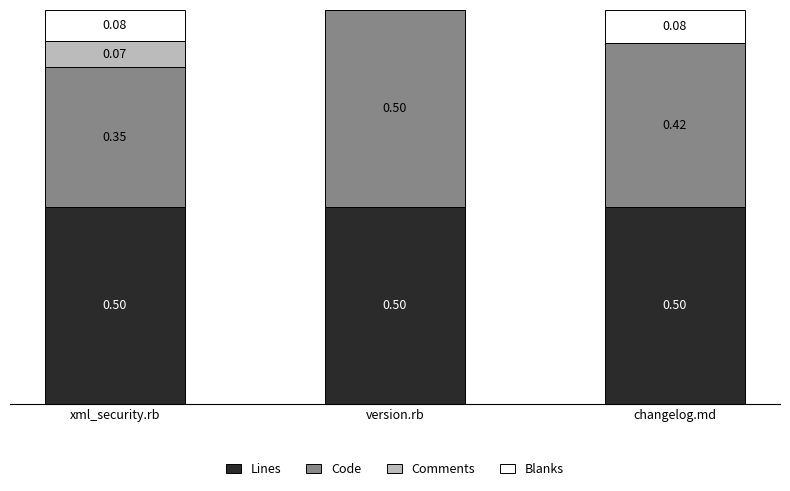

Is it true that Code equals 0.5 at version.rb?

True